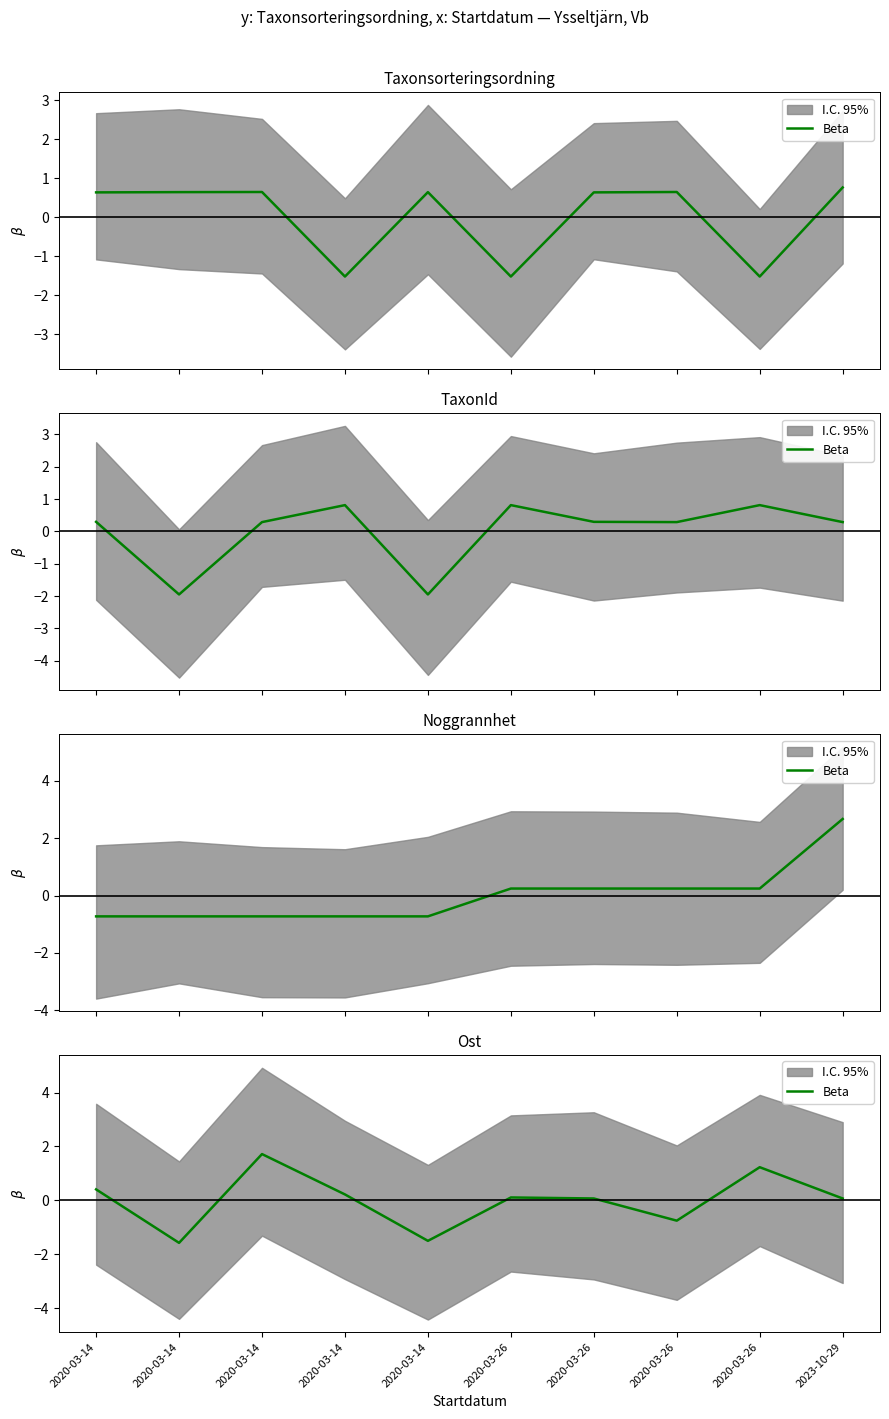

Rank the categories by value from lowest to highest.

2020-03-14, 2020-03-14, 2020-03-26, 2020-03-26, 2023-10-29, 2020-03-26, 2020-03-14, 2020-03-14, 2020-03-26, 2020-03-14